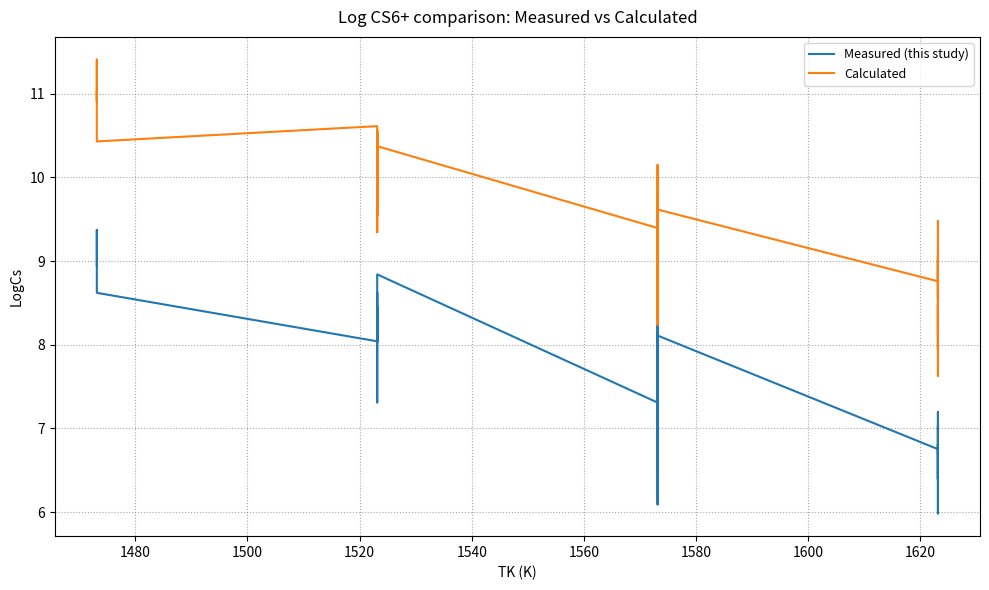

List the series in order of their peak value, highest first.

Calculated, Measured (this study)